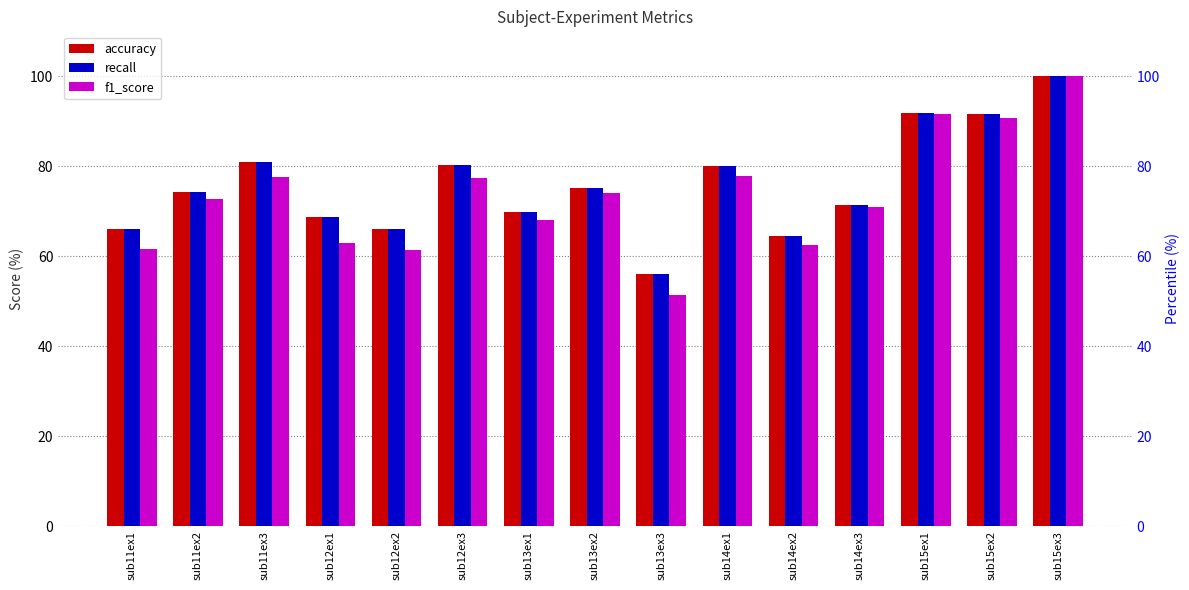

Which series has the widest spread of values?

f1_score